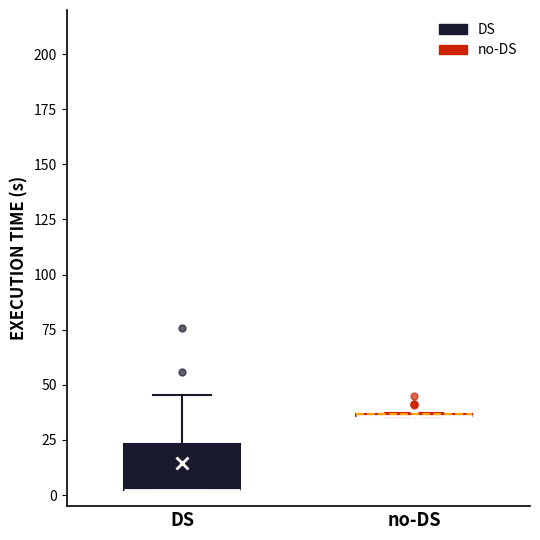

Reading left to right, read every box against the y-axis: the position of its median line, the range the box covers, and the ends of its whiskers. The values are not printed on the chart, so give them approximately, as read against the axis.

DS: median 0 (drawn on the box's lower edge), box 0 to 25, whiskers 0 to 45
no-DS: box collapsed to a line at 35, whiskers 35 to 35